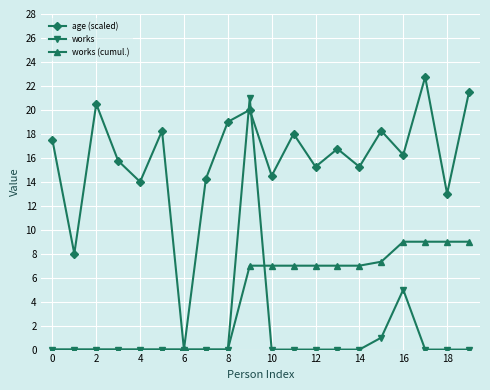

What are all the series names shown in the legend?

age (scaled), works, works (cumul.)